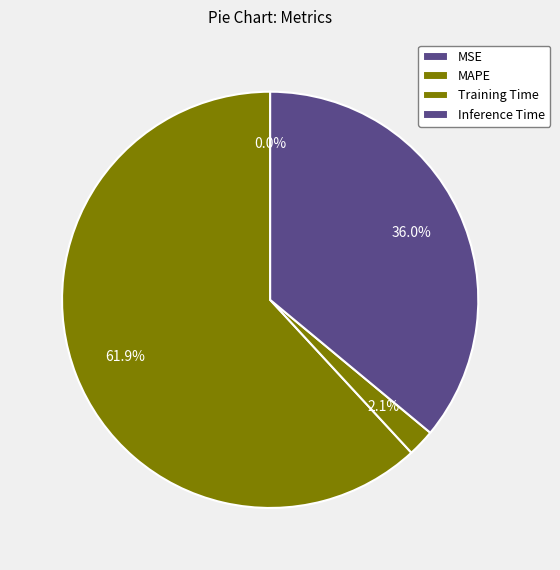

What percentage is the Training Time slice, to the nearest percent?

2%